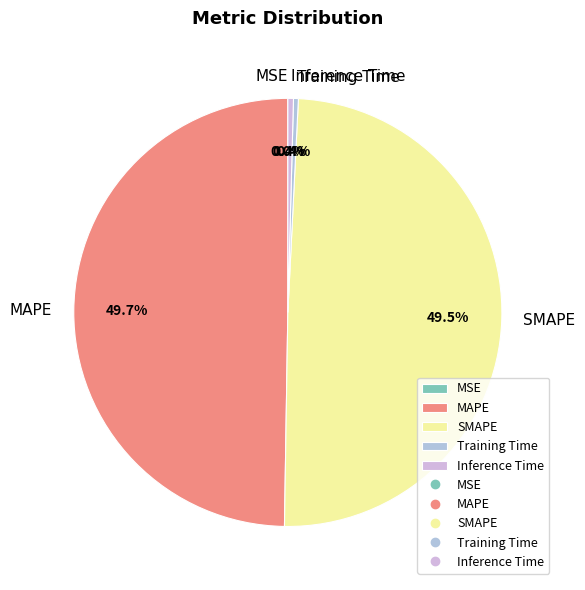

Combined, do MAPE and SMAPE account for over 50%?

Yes